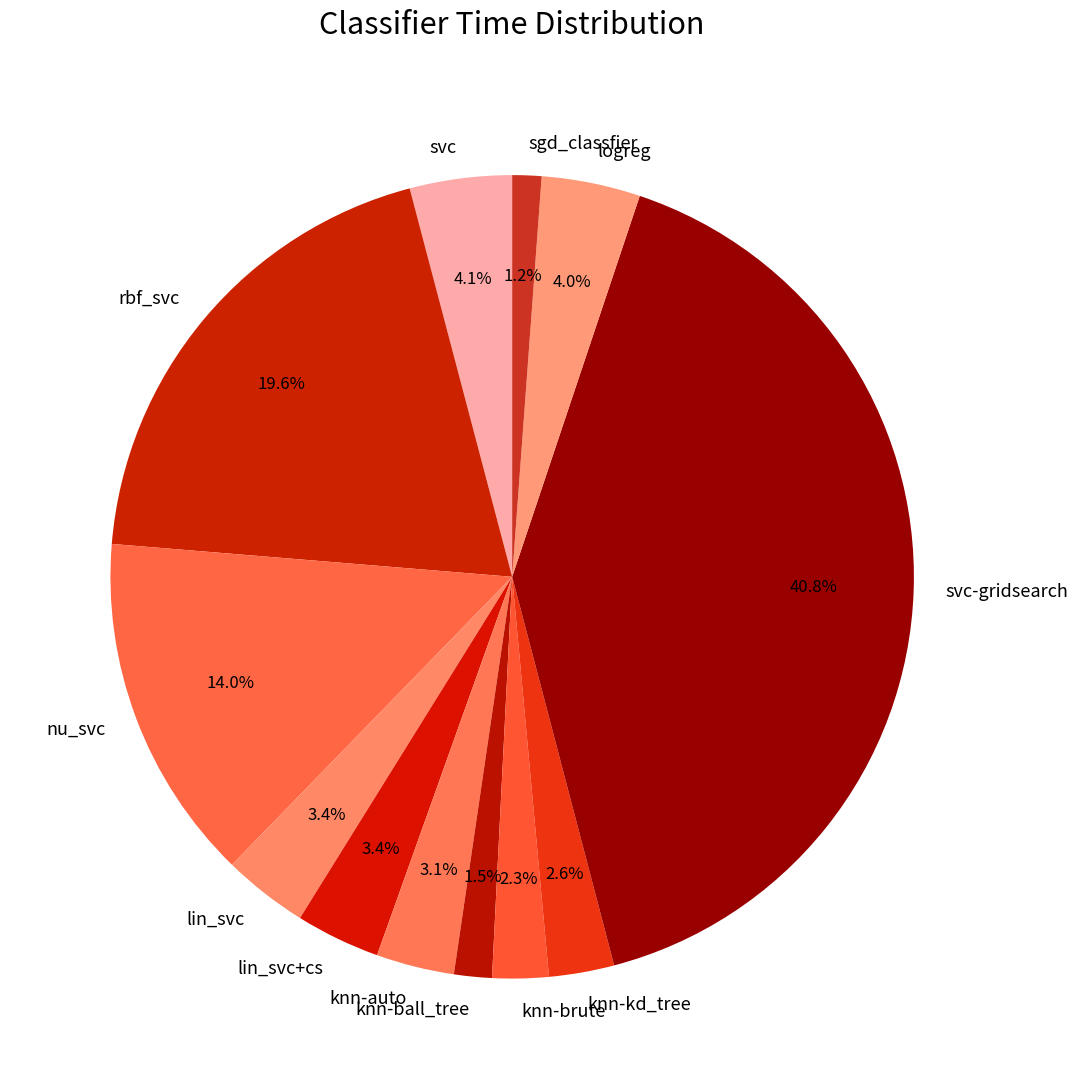

To the nearest percent, what portion does logreg represent?

4%